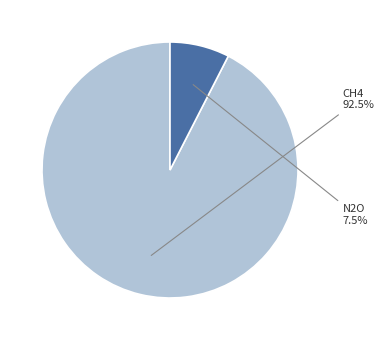

How many slices are in this pie chart?

2